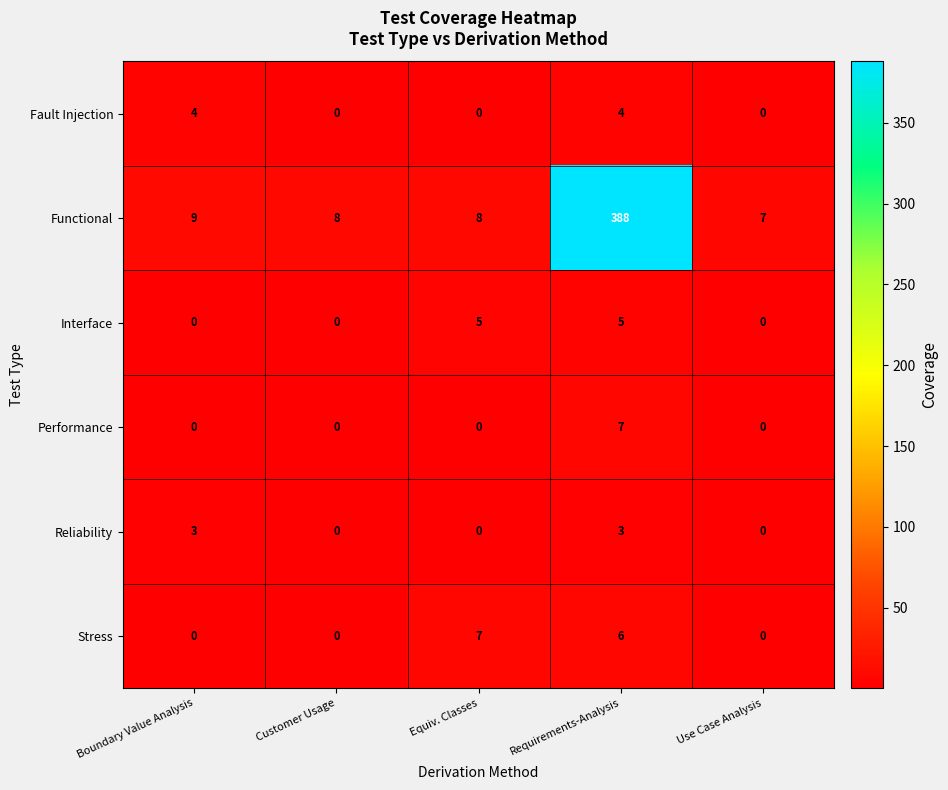

What is the greatest value displayed?

388